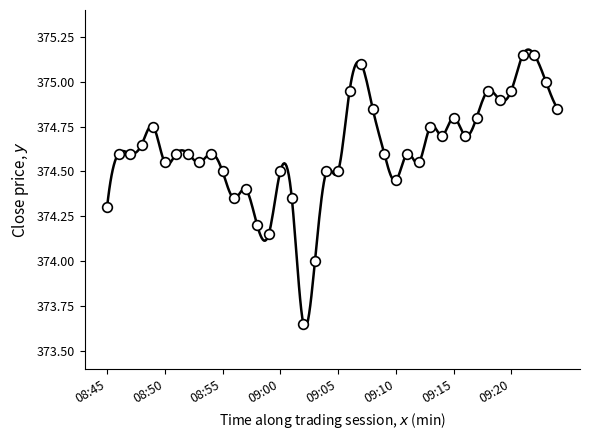

Approximately how many times larger is the value at 09:20 compared to 09:04?

1.0